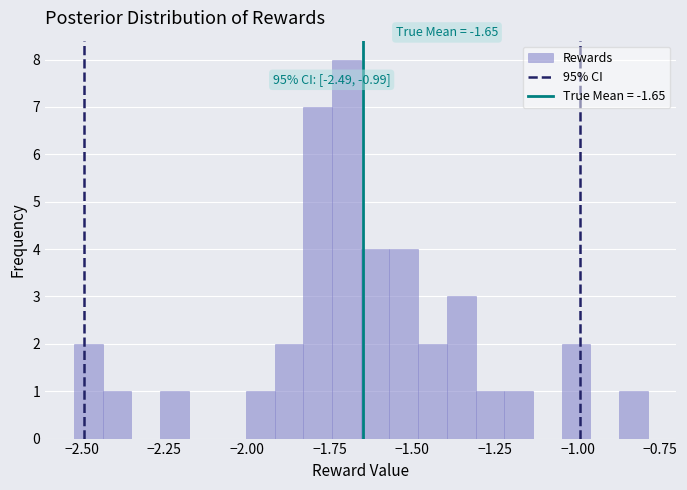

Read against the x-axis, roughly where is the centre of the tallest bar?

-1.70